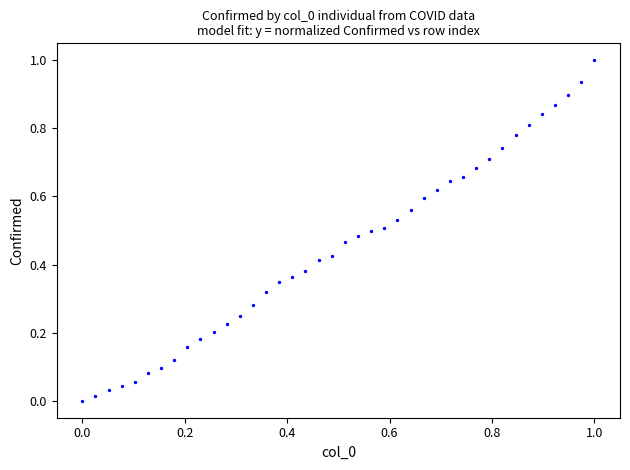

What is the range of X values (max minus min)?

1.0